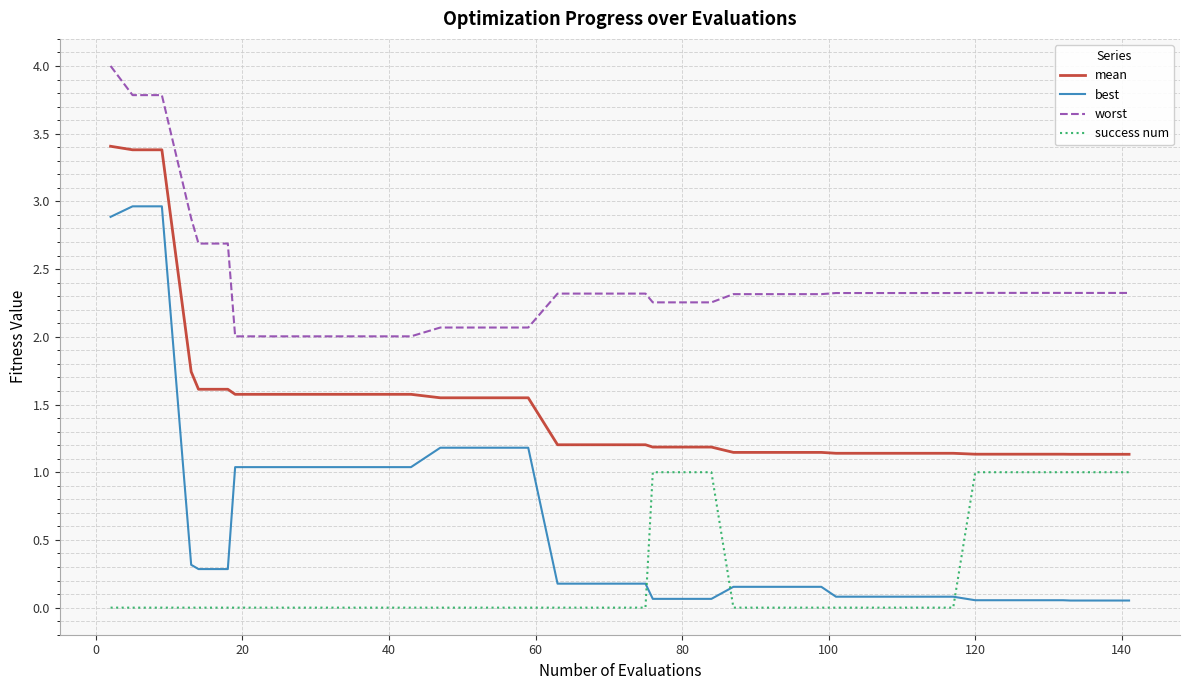

True or false: worst and success num cross at least once.

False